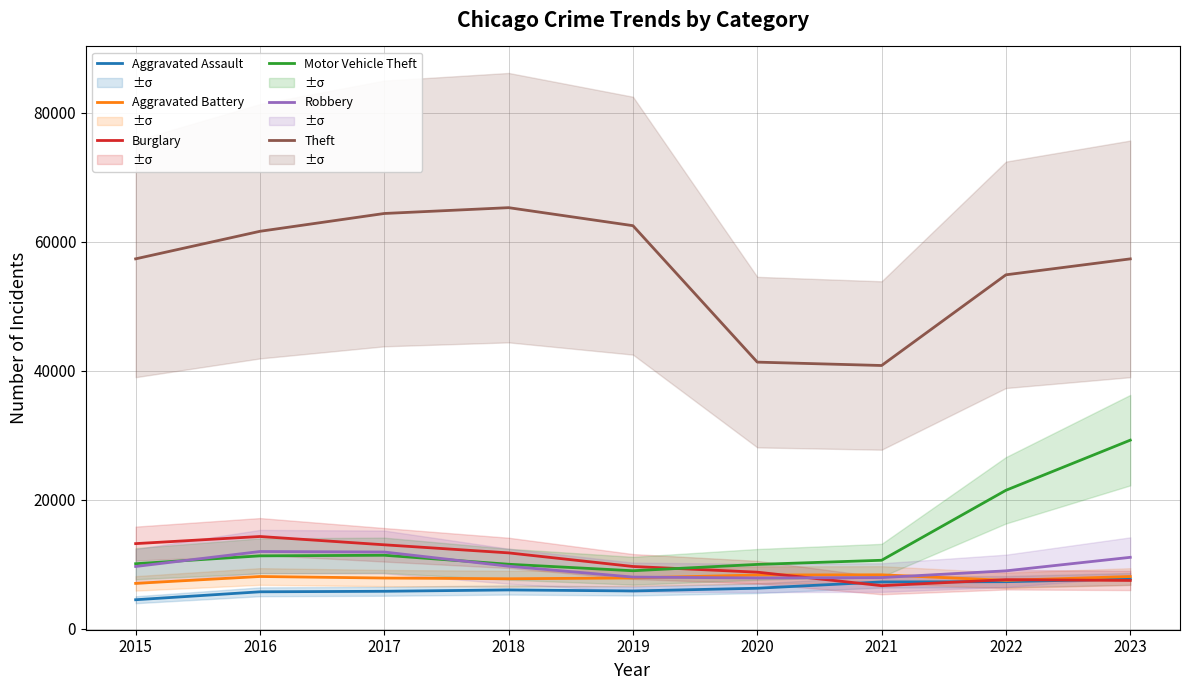

True or false: Robbery has a value of 6793 at 2017.

False